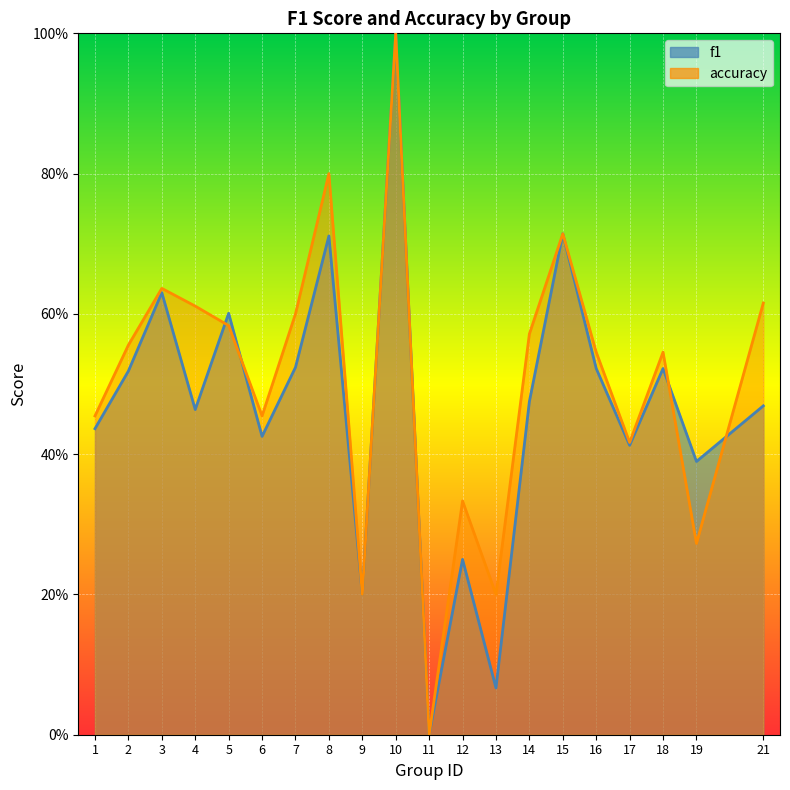

What is the difference between the maximum and second lowest values in the f1 series?

0.9